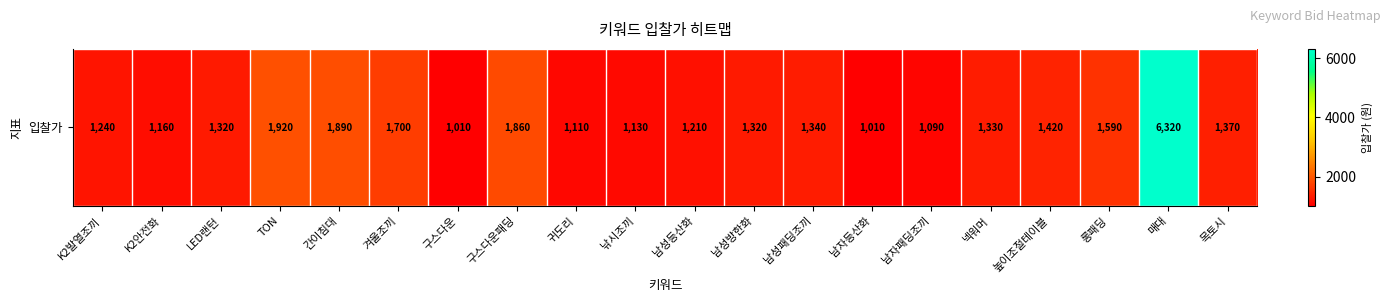

List the labels in order of value, smallest first.

구스다운, 남자등산화, 남자패딩조끼, 귀도리, 낚시조끼, K2안전화, 남성등산화, K2발열조끼, LED랜턴, 남성방한화, 넥워머, 남성패딩조끼, 목토시, 높이조절테이블, 롱패딩, 겨울조끼, 구스다운패딩, 간이침대, TON, 매대